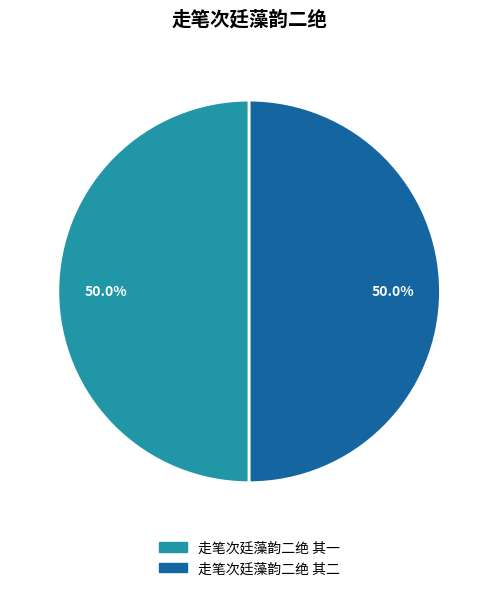

What is the ratio of the value at 走笔次廷藻韵二绝 其一 to the value at 走笔次廷藻韵二绝 其二?

1.0